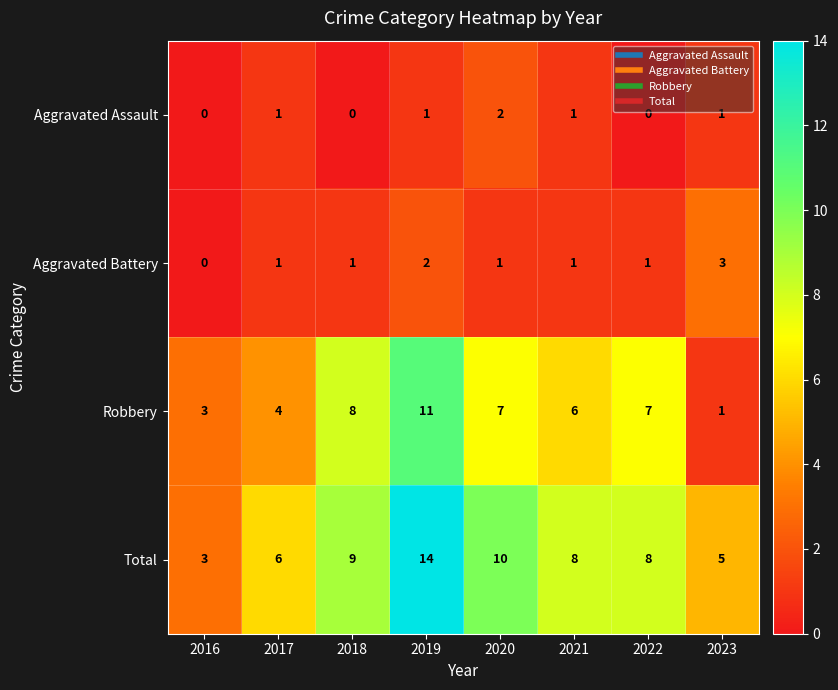

How many series are shown in this chart?

4